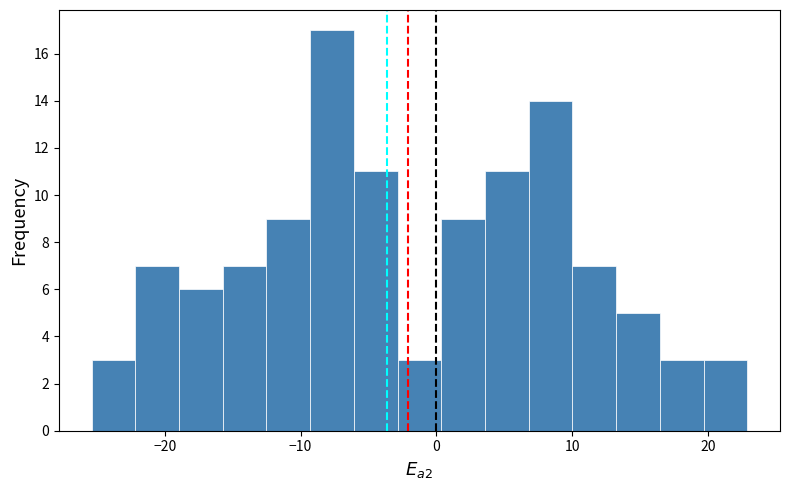

Read against the x-axis, roughly where is the centre of the tallest bar?

-8